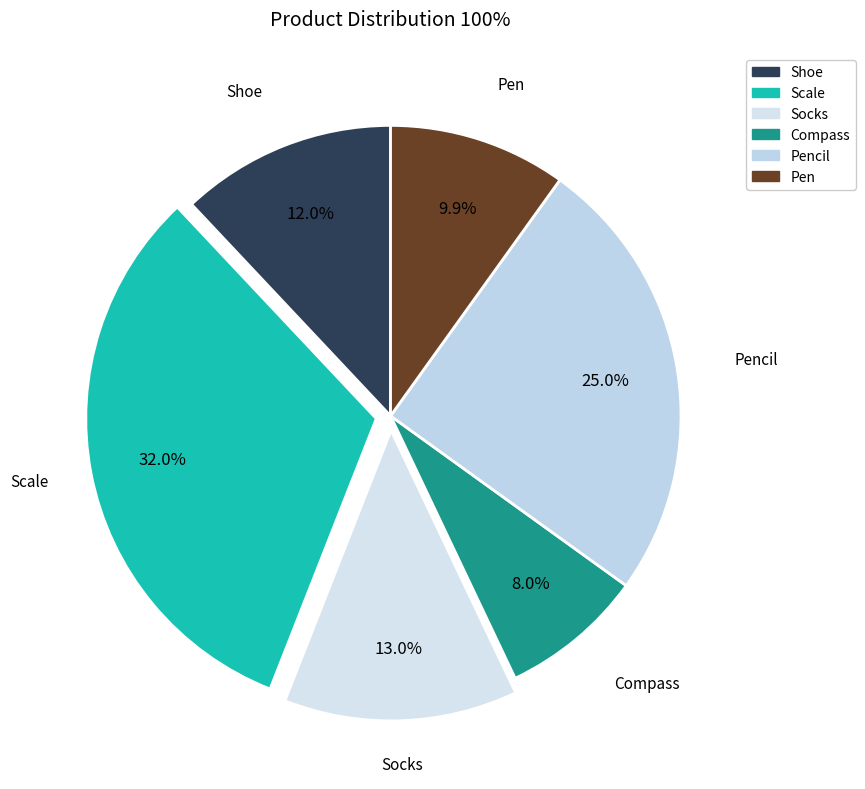

How many slices are in this pie chart?

6